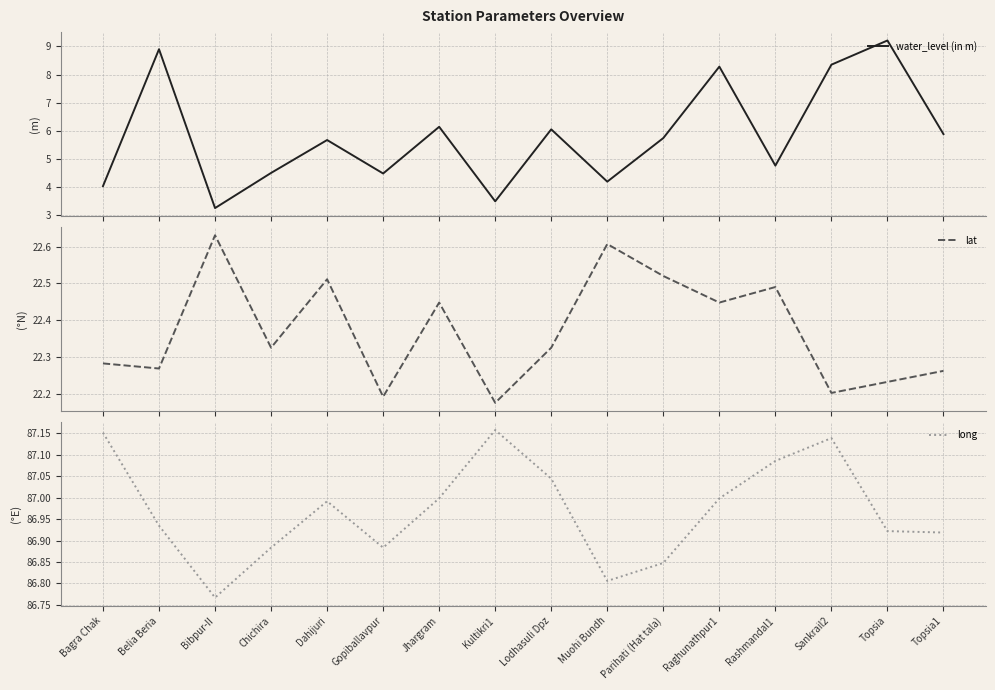

Read the water_level (in m) value at Raghunathpur1.

8.3